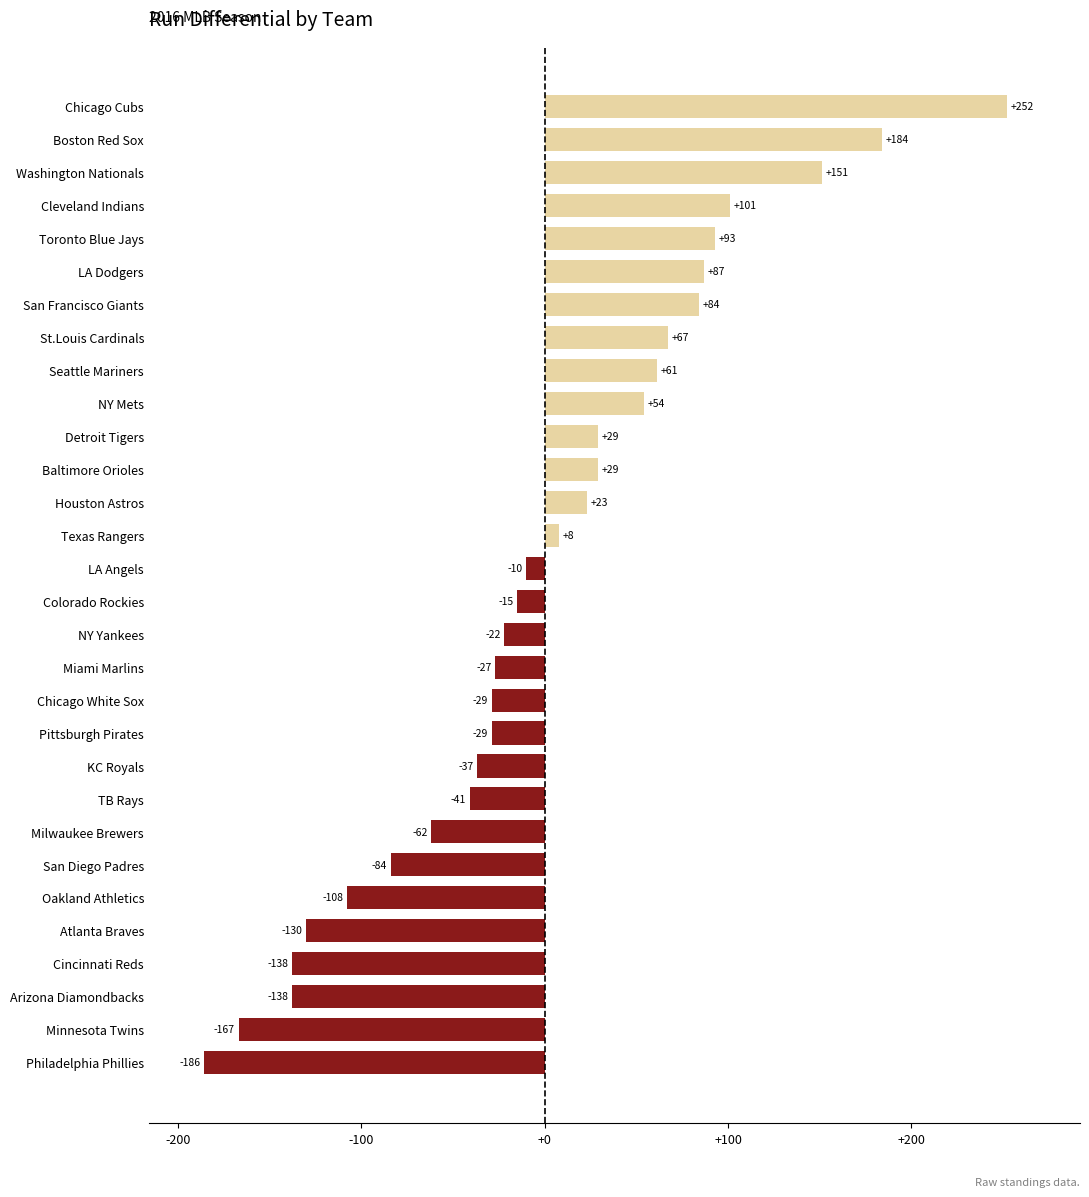

At which category does the chart reach its peak across all series?

Chicago Cubs